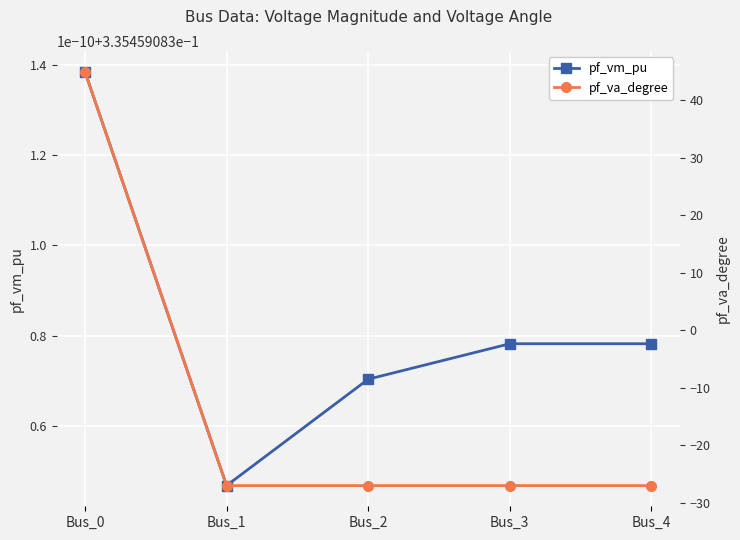

How many values in pf_va_degree are above zero?

1